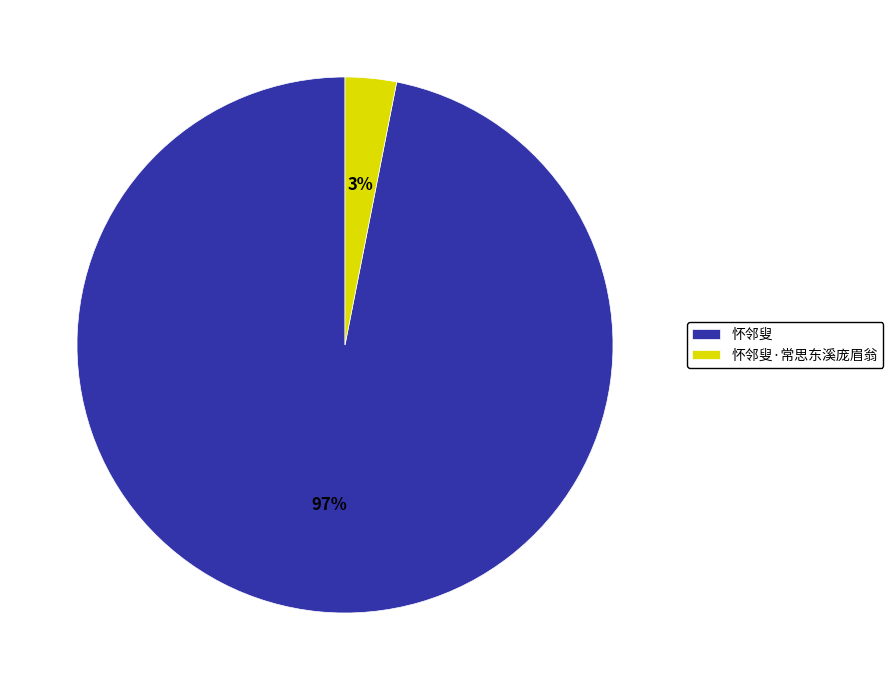

Is the sum of 怀邻叟·常思东溪庞眉翁 and 怀邻叟 greater than half?

Yes